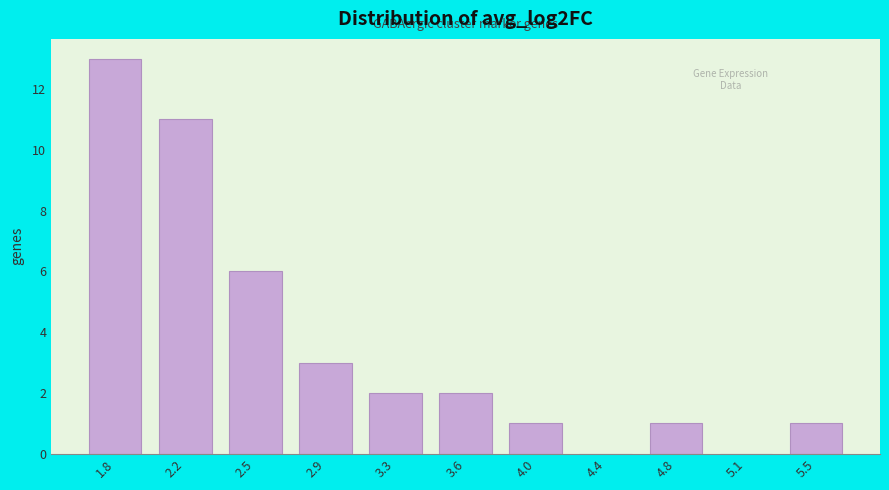

Reading left to right, list all the values displayed in this chart.

1.8=13	2.2=11	2.5=6	2.9=3	3.3=2	3.6=2	4.0=1	4.4=0	4.8=1	5.1=0	5.5=1